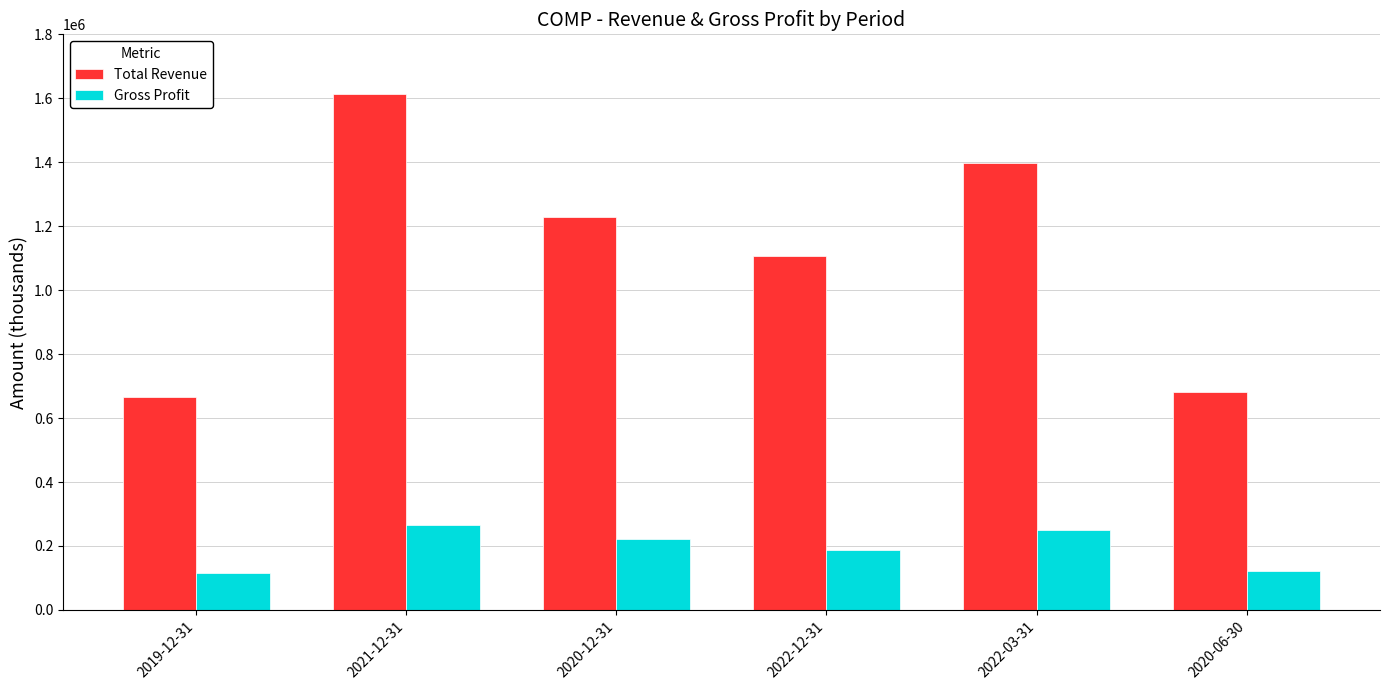

What is the difference between the highest and lowest values at 2022-12-31?

918800